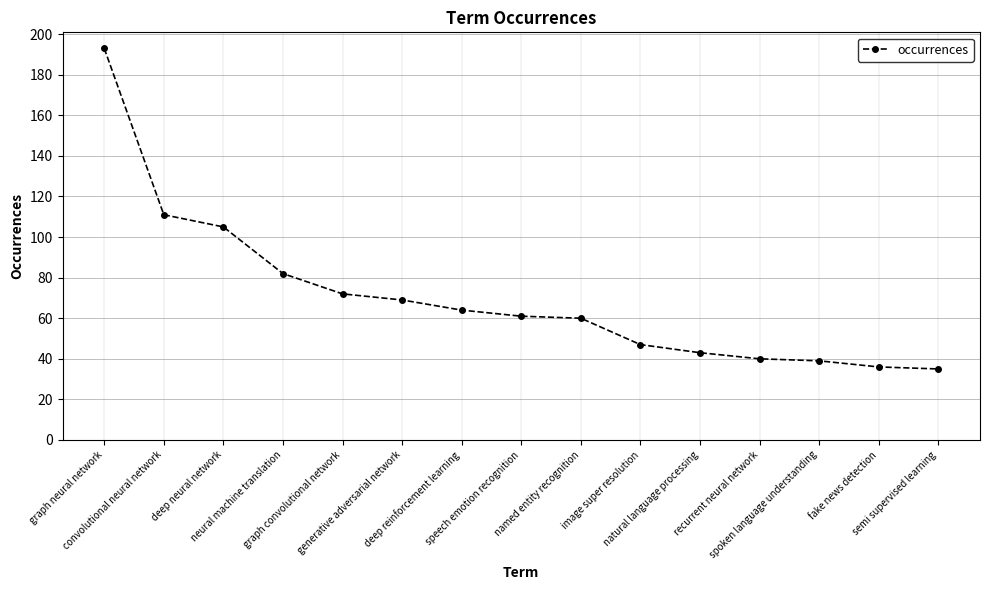

What is the greatest value displayed?

193